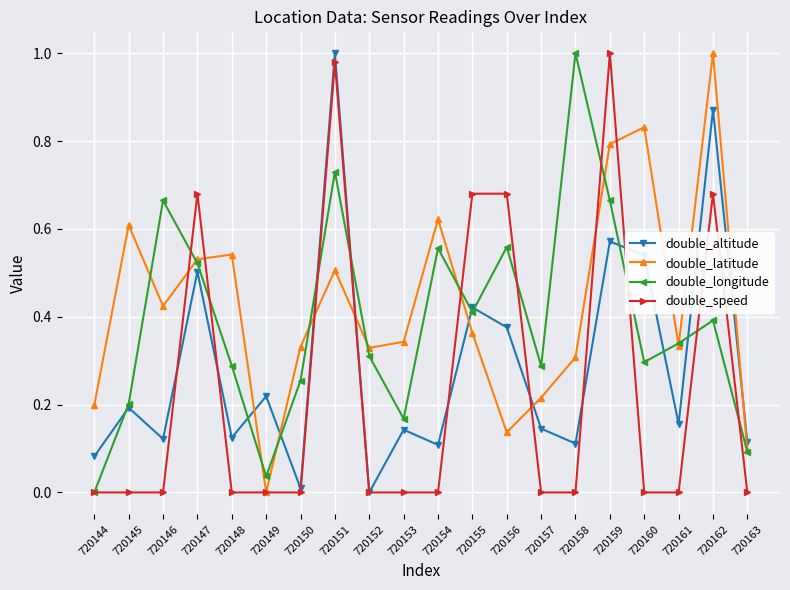

Which series has the largest total across all categories?

double_latitude